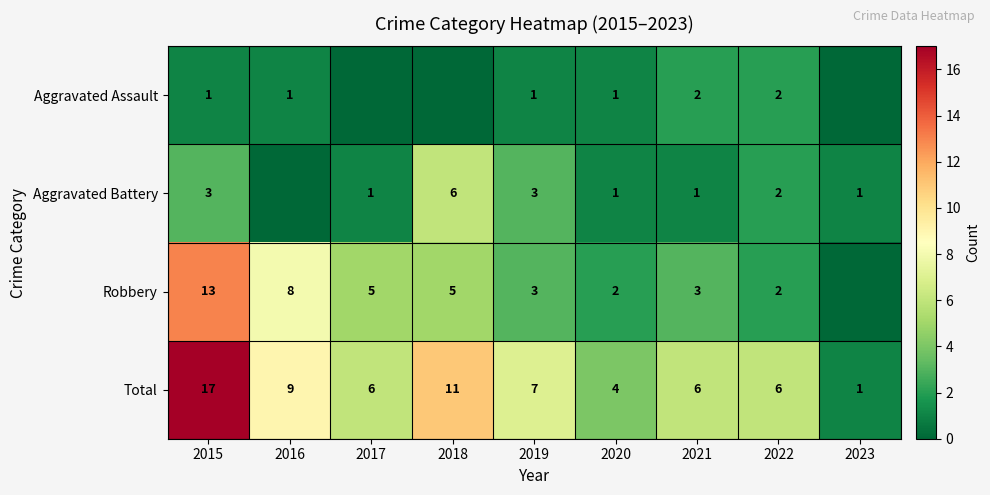

What is the spread (max minus min) of values at 2020?

3